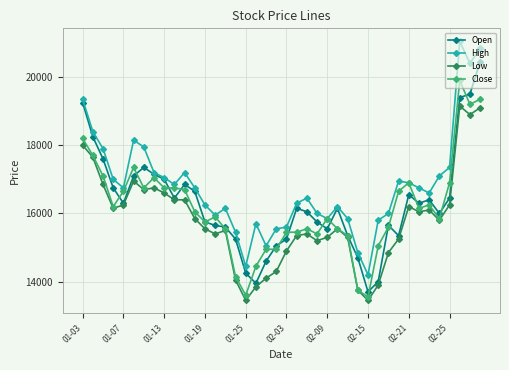

What is the maximum value for Close?

19900